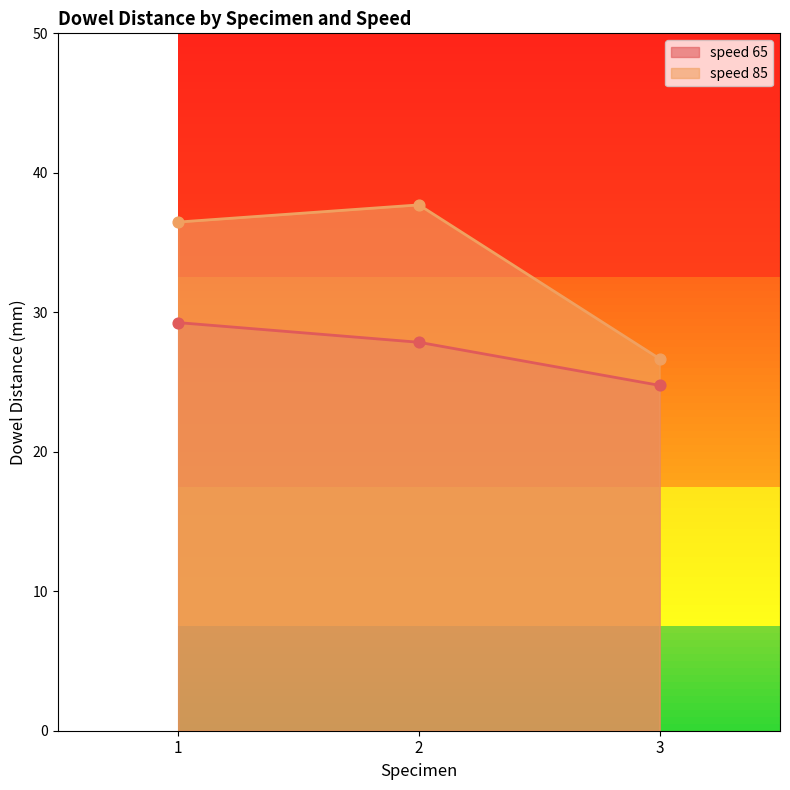

What is the total value across all series at 1?

65.7